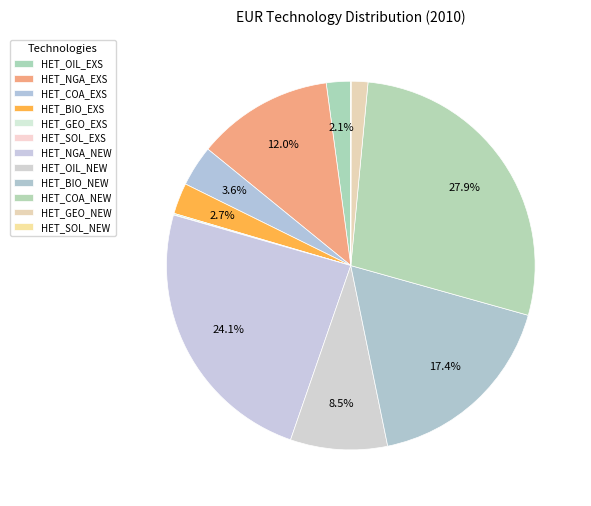

Approximately how many times larger is the value at HET_COA_EXS compared to HET_GEO_NEW?

2.4